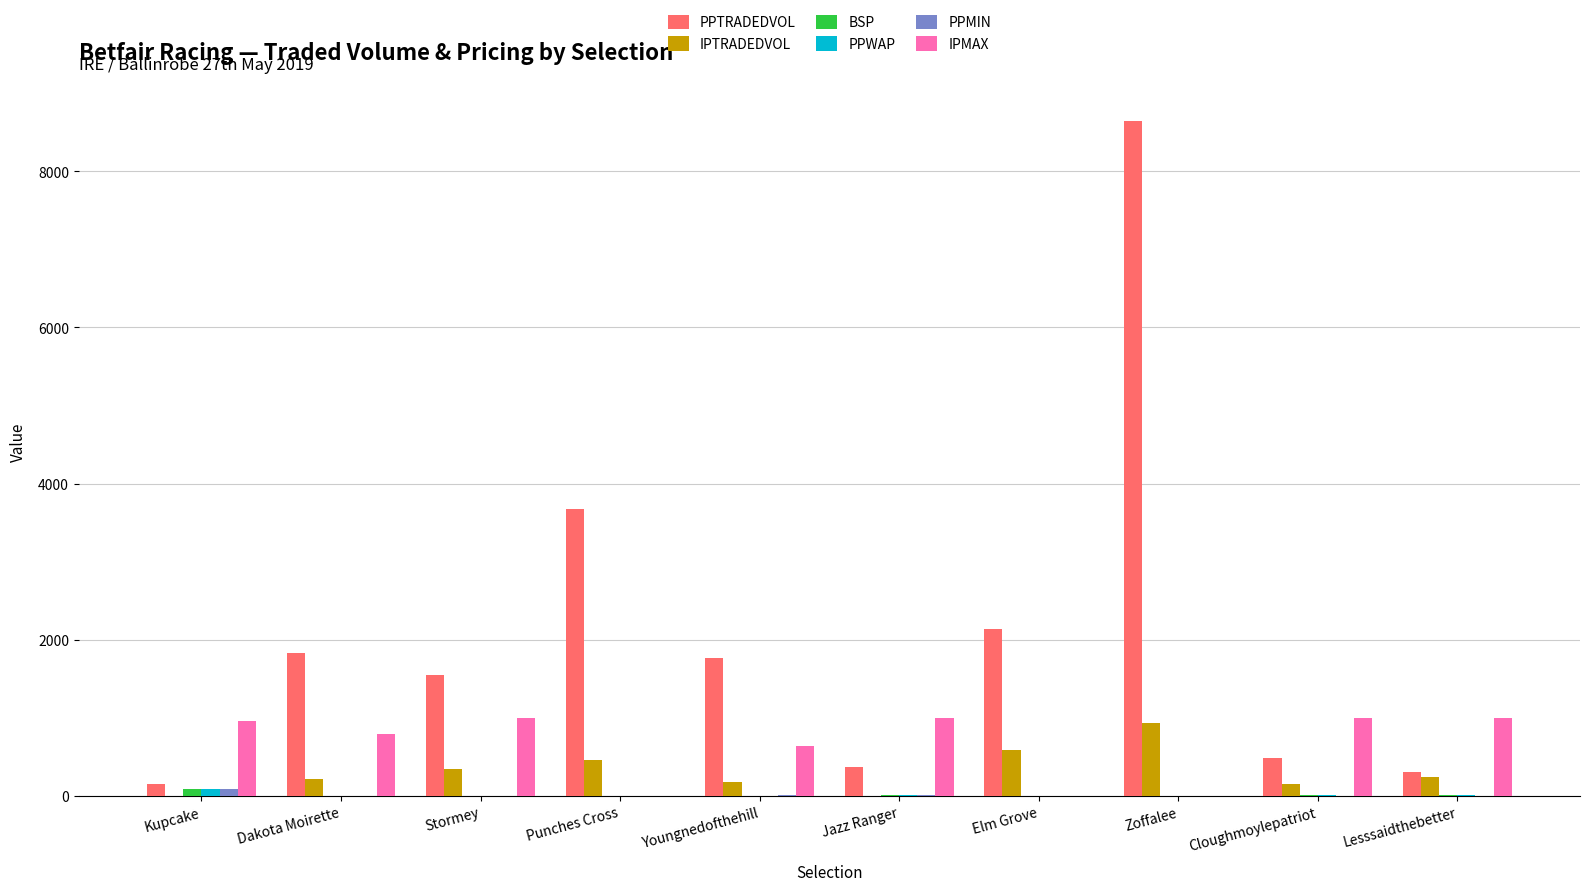

What is the sum of all BSP values?

129.8